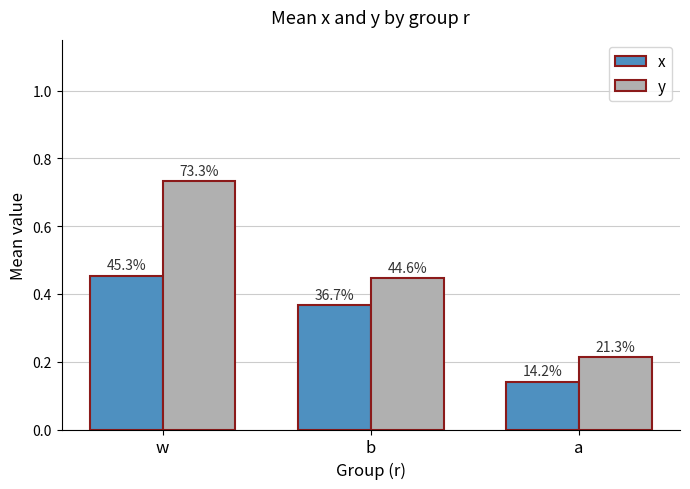

What is the value of the y bar at the 2nd from the left?

0.4